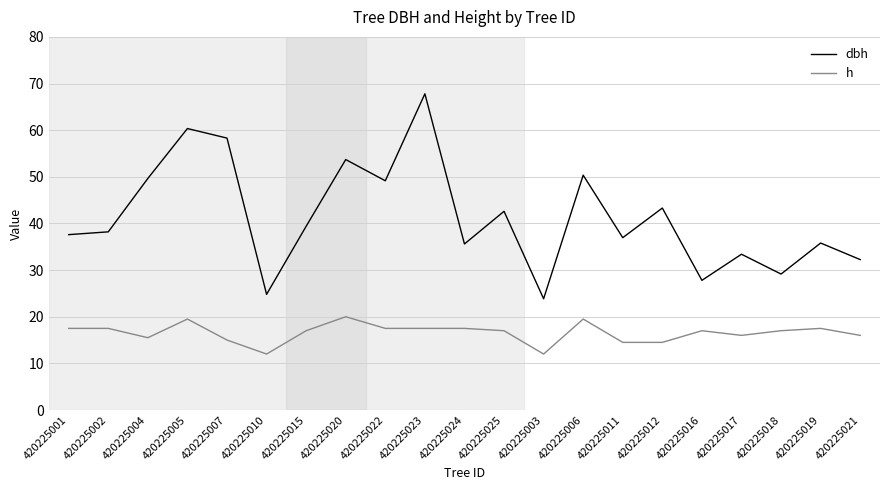

True or false: dbh and h intersect in this chart.

False